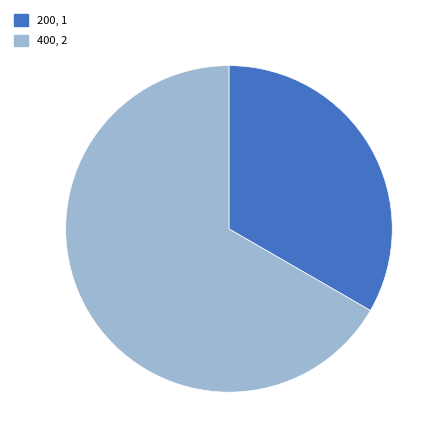

Combined, do 200, 1 and 400, 2 account for over 50%?

Yes